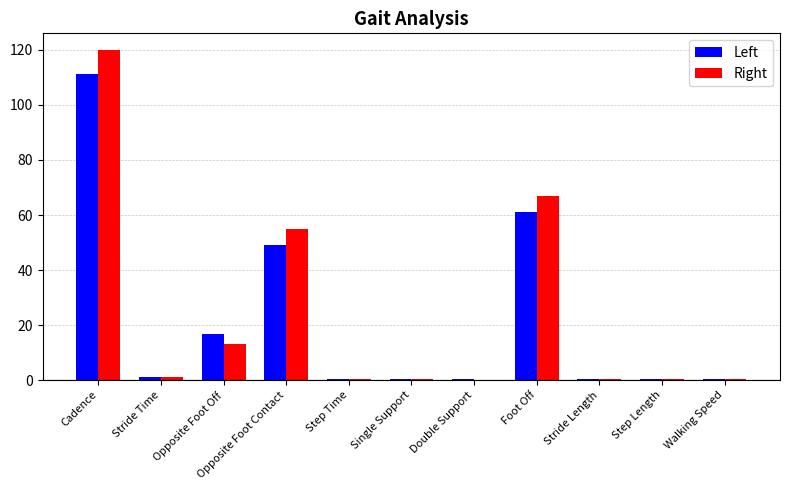

Between Cadence and Stride Length, which series saw the biggest shift?

Right